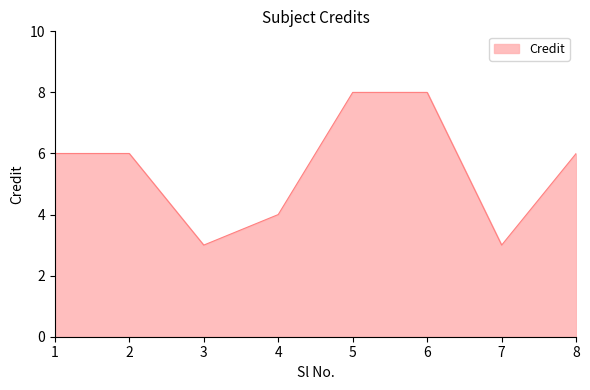

What is the smallest value displayed?

3